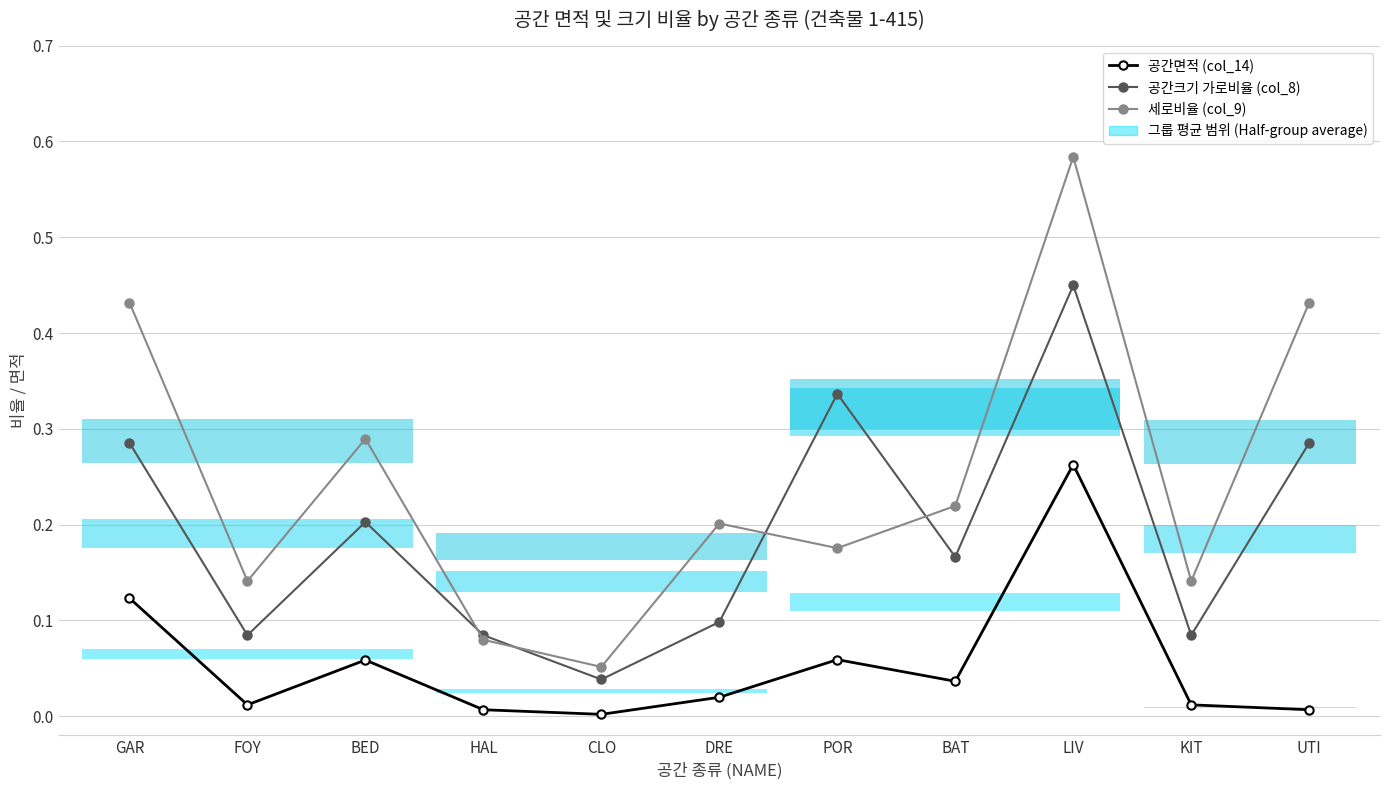

At which category does 공간면적 (col_14) reach its first local valley?

FOY